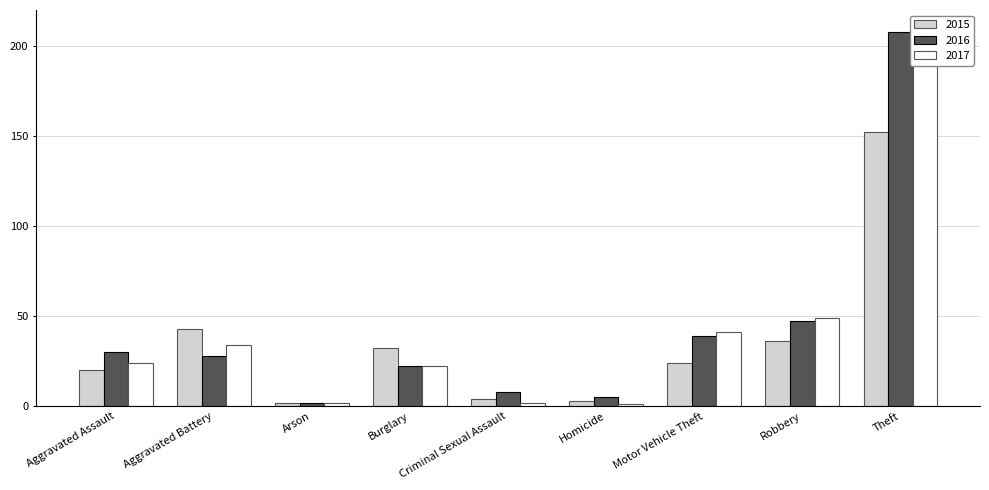

Reading left to right, what are all the values shown in this chart?

2015: 20	43	2	32	4	3	24	36	152
2016: 30	28	2	22	8	5	39	47	208
2017: 24	34	2	22	2	1	41	49	190